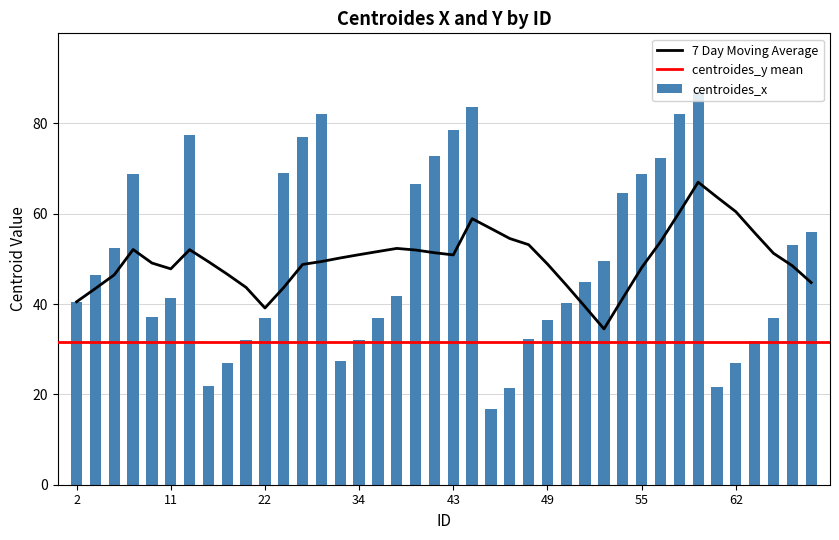

Reading left to right, transcribe all the data shown in this chart.

2=40.5	3=46.4	4=52.5	7=68.9	10=37.1	11=41.3	18=77.5	19=21.9	20=27.0	21=32.0	22=37.0	28=69.0	30=77.0	31=82.0	33=27.5	34=32.1	35=36.9	36=41.8	41=66.5	42=72.8	43=78.6	44=83.6	45=16.8	46=21.4	48=32.2	49=36.5	50=40.2	51=44.8	52=49.4	54=64.5	55=68.7	56=72.3	58=82.1	59=86.9	61=21.7	62=26.9	63=31.8	64=36.9	67=53.0	68=56.0